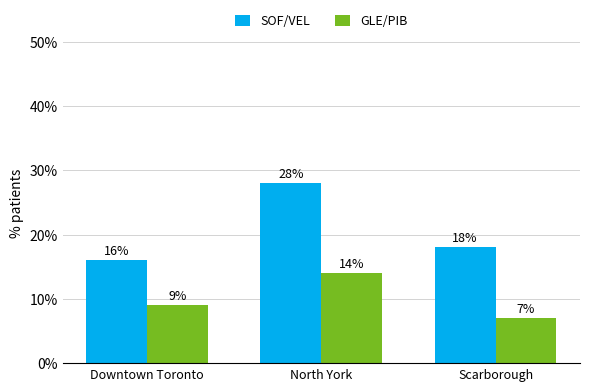

What is the difference between the highest and lowest values at Downtown Toronto?

7